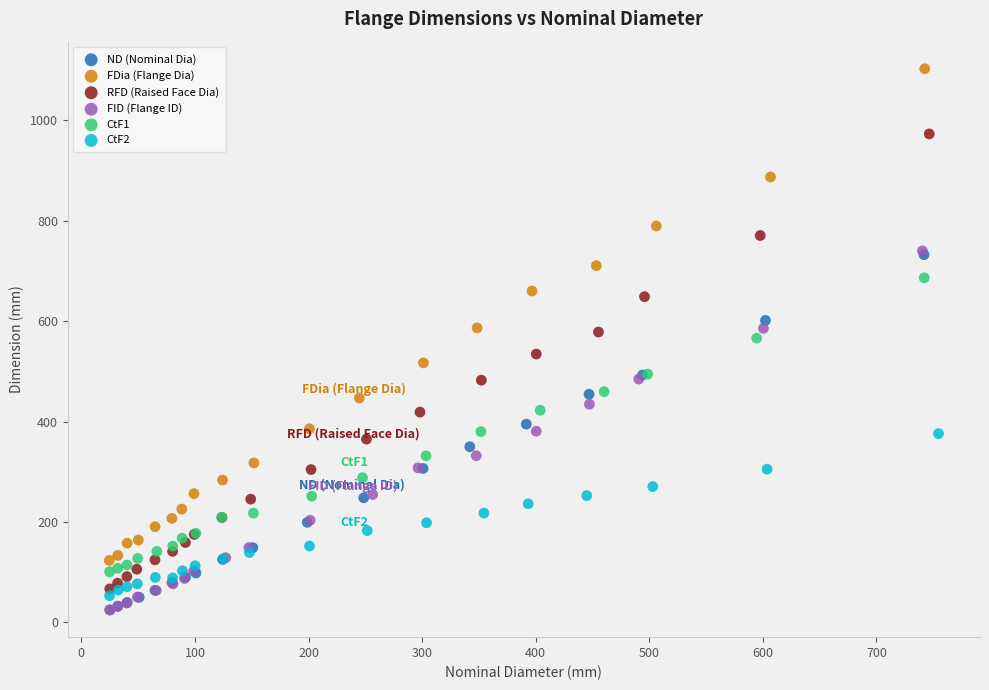

What are all the series names shown in the legend?

ND (Nominal Dia), FDia (Flange Dia), RFD (Raised Face Dia), FID (Flange ID), CtF1, CtF2